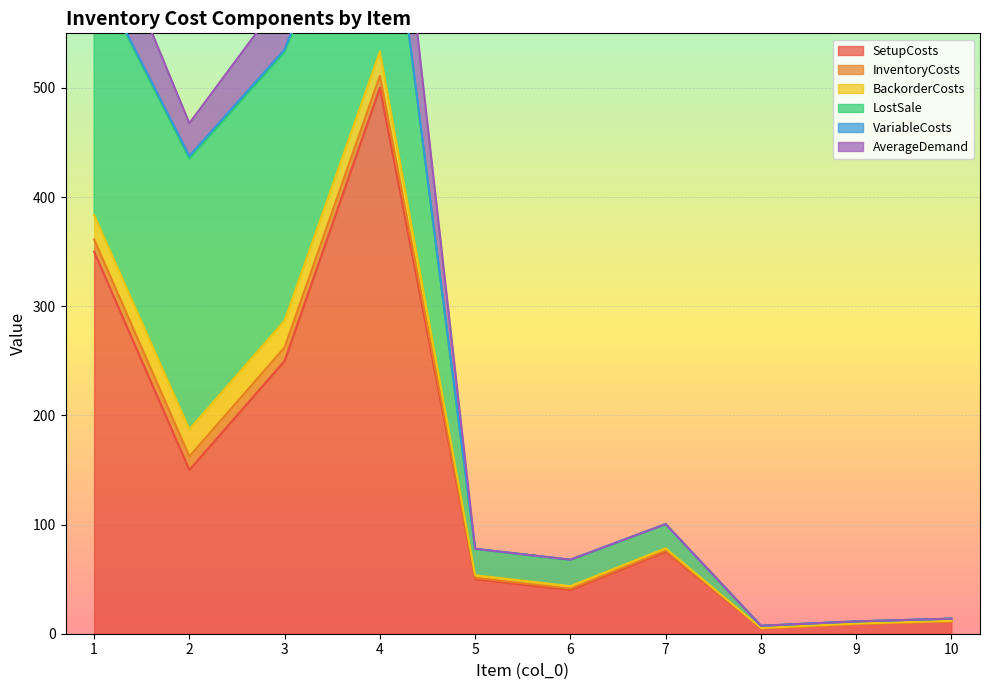

True or false: LostSale and AverageDemand intersect in this chart.

False